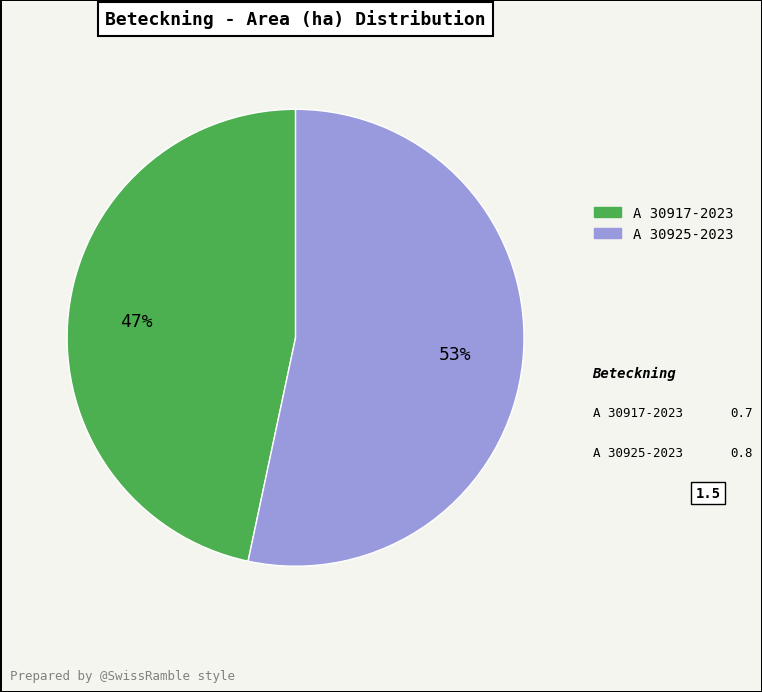

Which category has the biggest portion of the pie?

A 30925-2023